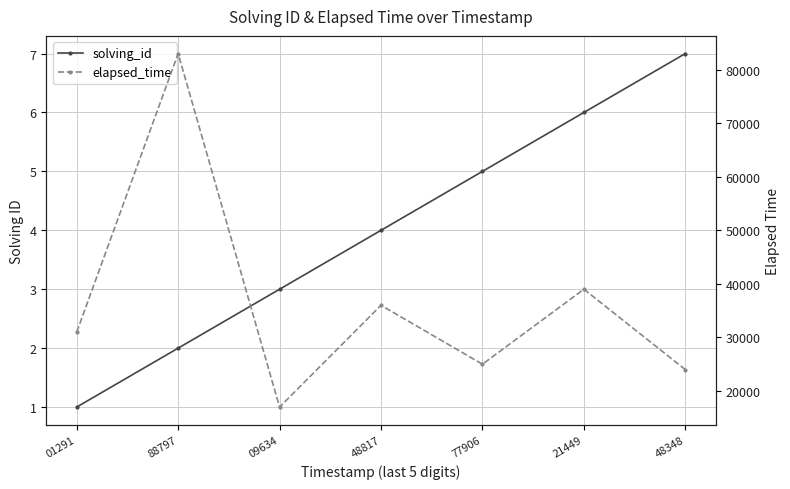

The elapsed_time series shows 36000 at 48817. True or false?

True